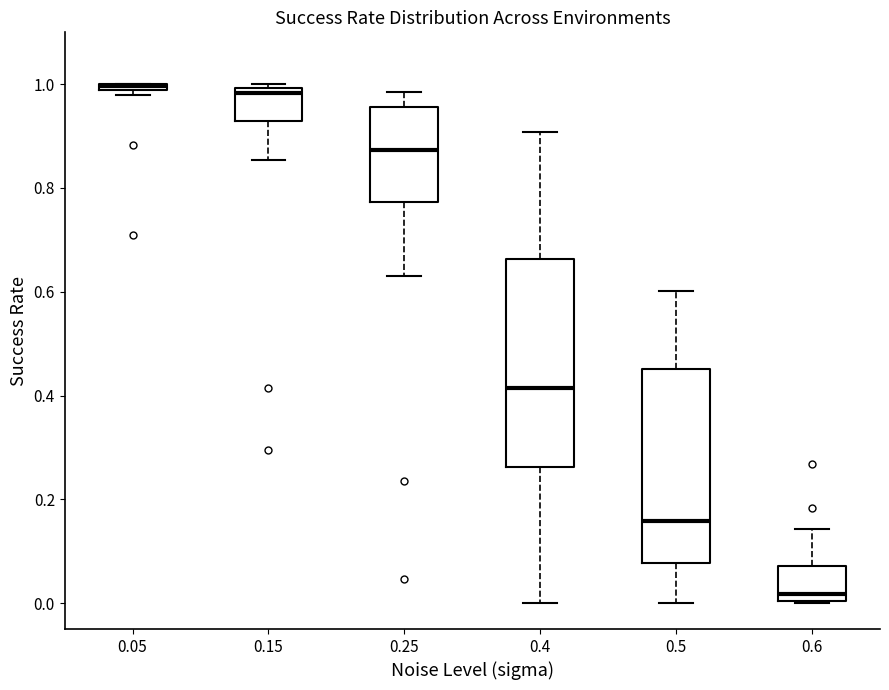

Where is the upper edge of the box at x = 0.25 on the y-axis? The values are not printed on the chart, so give them approximately, as read against the axis.

0.96